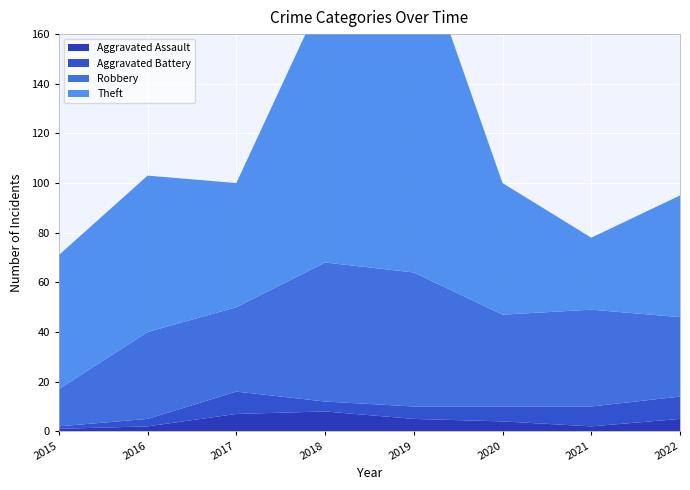

Reading left to right, list all the values displayed in this chart.

Aggravated Assault: 2015=1	2016=2	2017=7	2018=8	2019=5	2020=4	2021=2	2022=5
Aggravated Battery: 2015=1	2016=3	2017=9	2018=4	2019=5	2020=6	2021=8	2022=9
Robbery: 2015=15	2016=35	2017=34	2018=56	2019=54	2020=37	2021=39	2022=32
Theft: 2015=54	2016=63	2017=50	2018=109	2019=138	2020=53	2021=29	2022=49